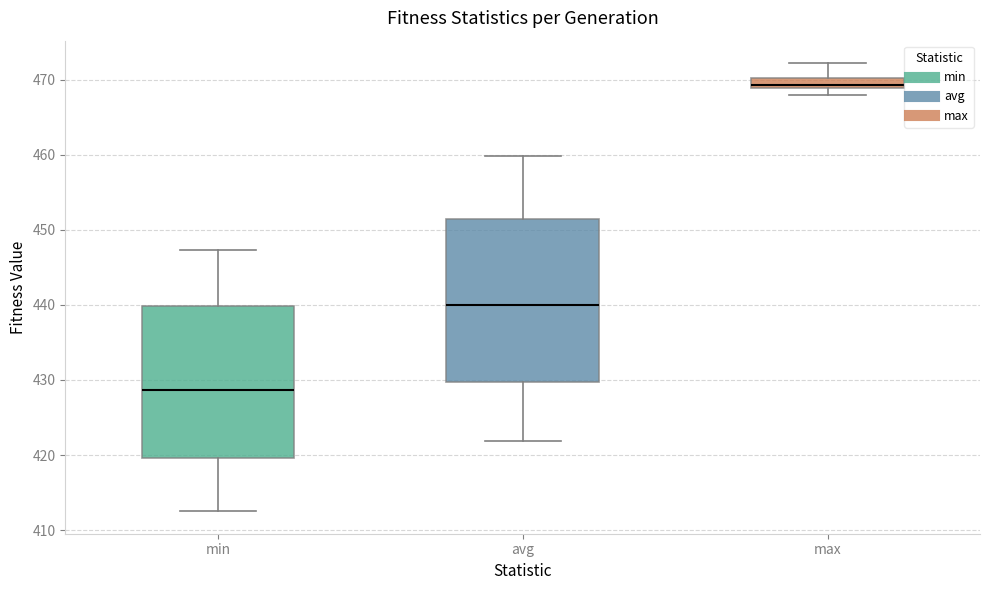

Which box is the tallest, from its lower edge to its upper edge?

avg